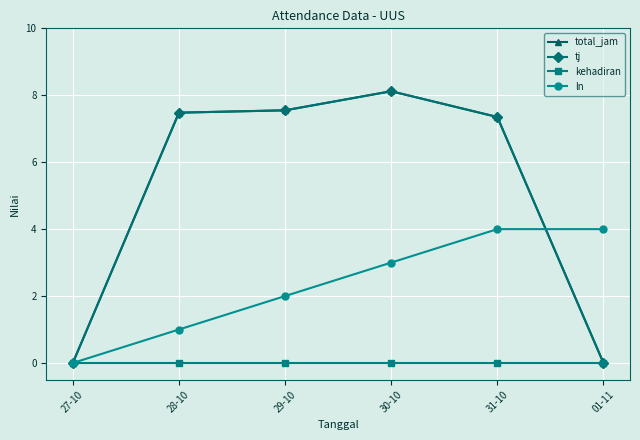

Rank the series by their maximum value, from highest to lowest.

total_jam, tj, ln, kehadiran